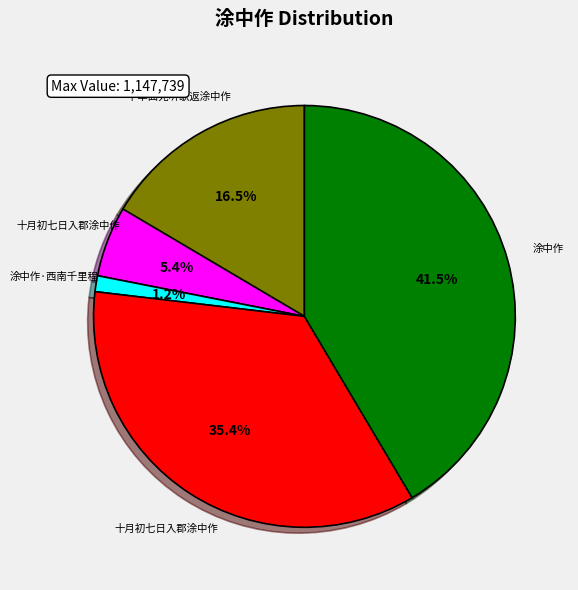

Is there any slice that represents more than half of the pie?

No